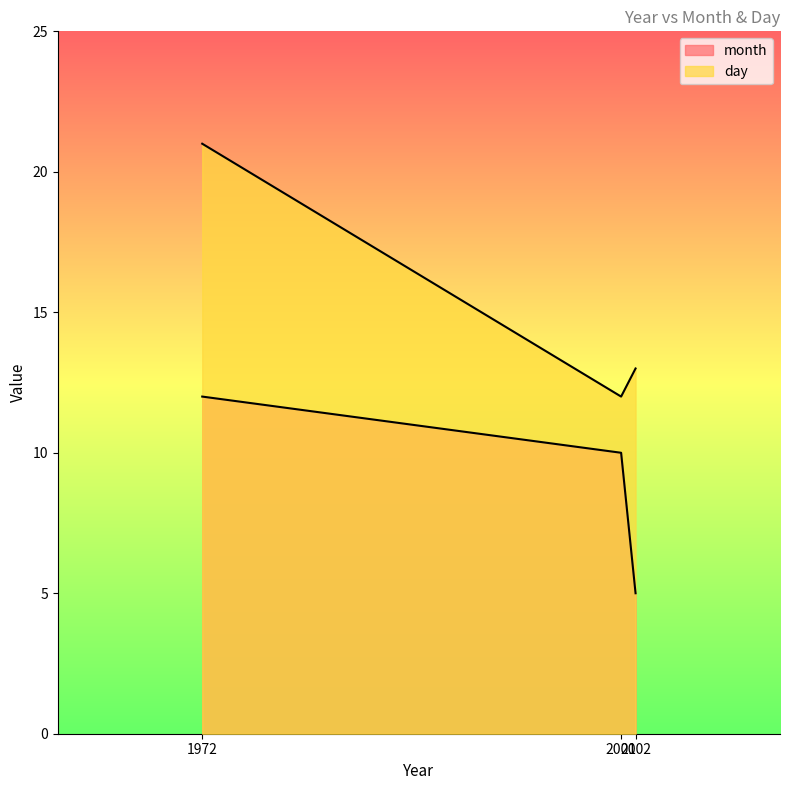

How many series are shown in this chart?

2